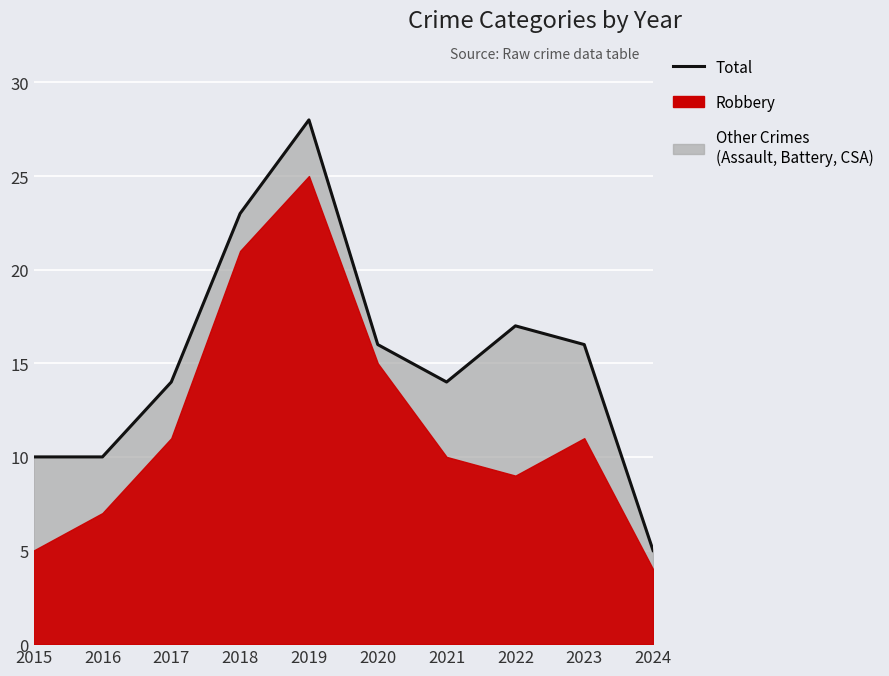

True or false: the data shows 8 at 2024.

False